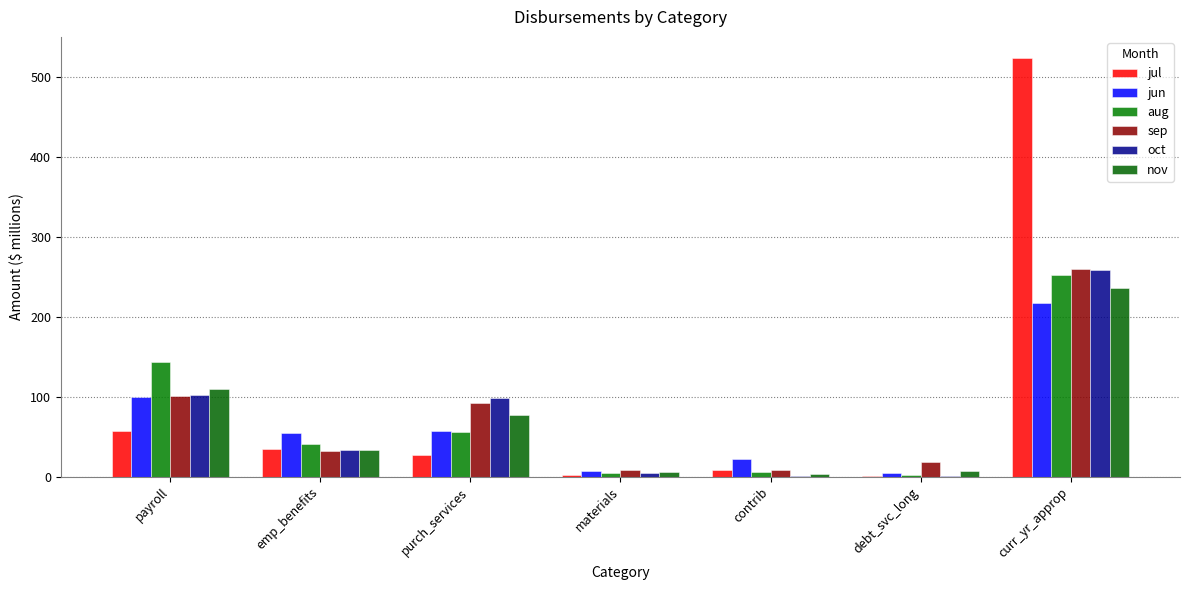

List the series in order of their peak value, highest first.

jul, sep, oct, aug, nov, jun